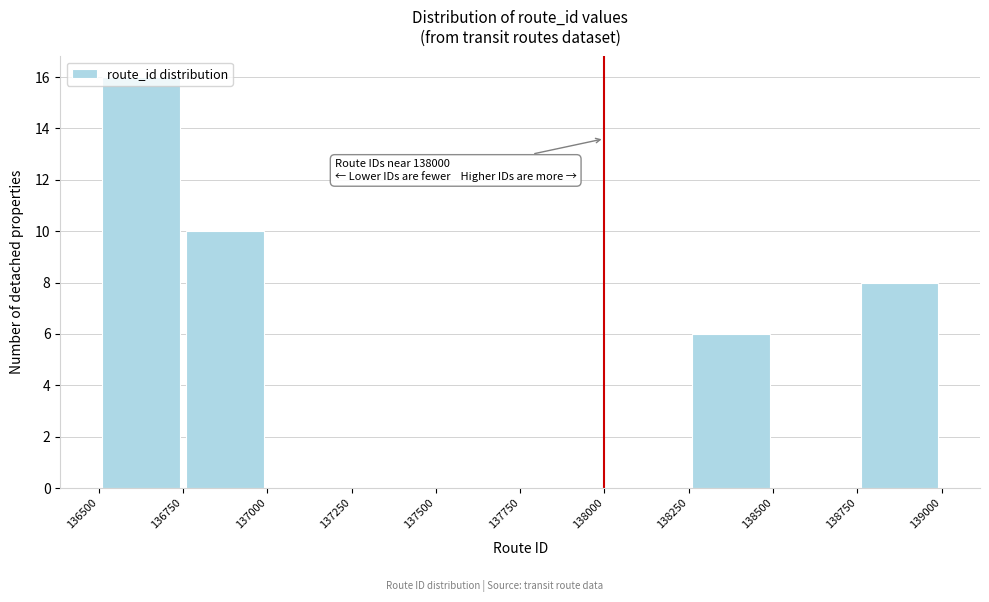

Over which range of the x-axis is the bar tallest?

136500 to 136750